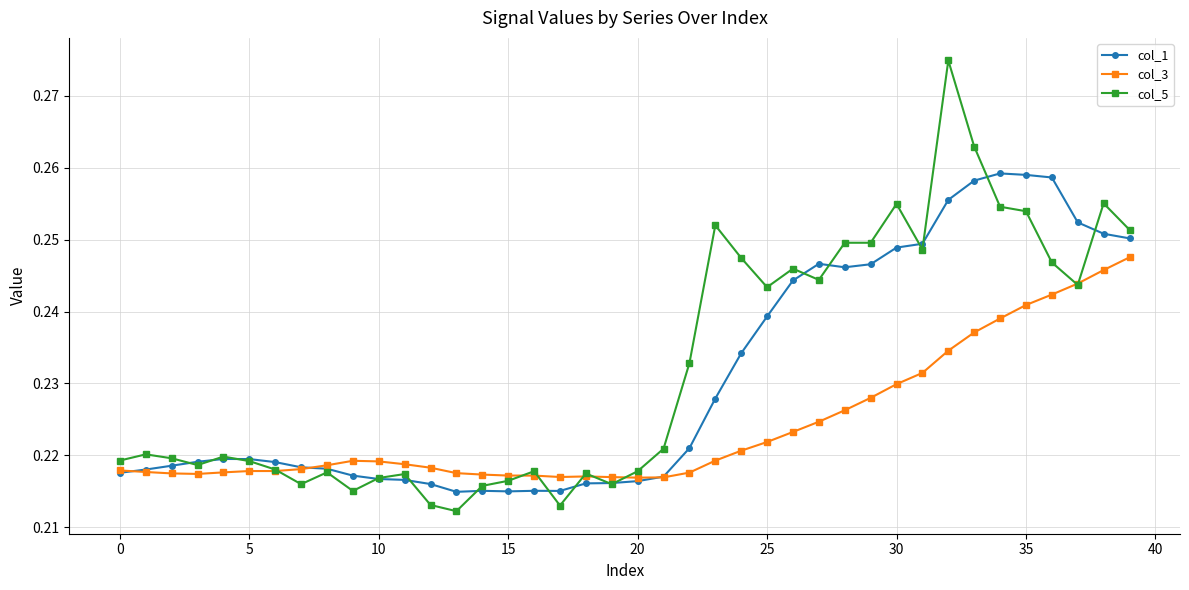

Rank the series by their maximum value, from lowest to highest.

col_3, col_1, col_5